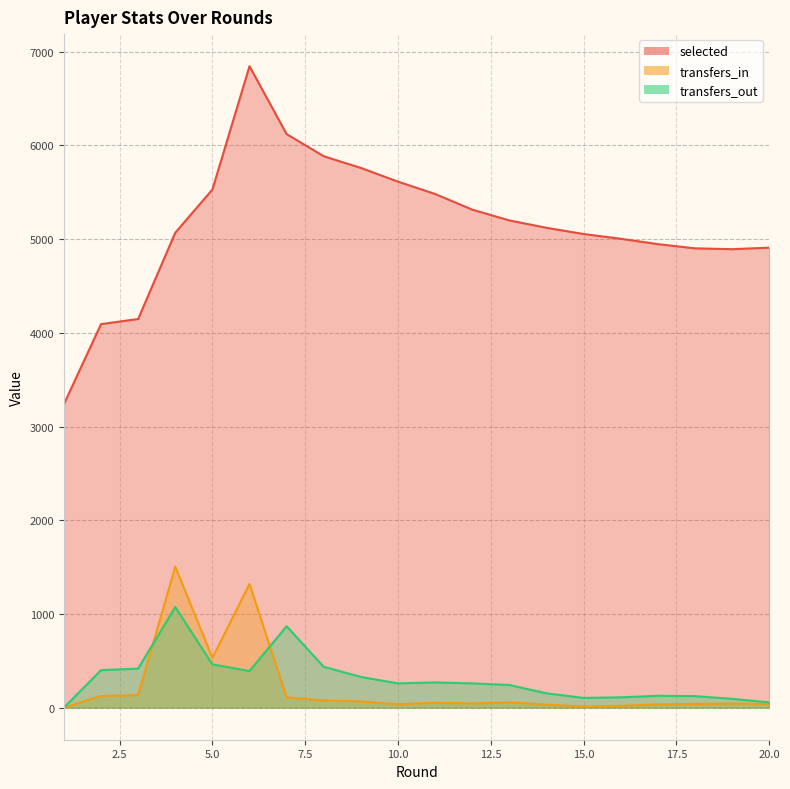

What is the difference between the maximum and minimum values in the selected series?

3607